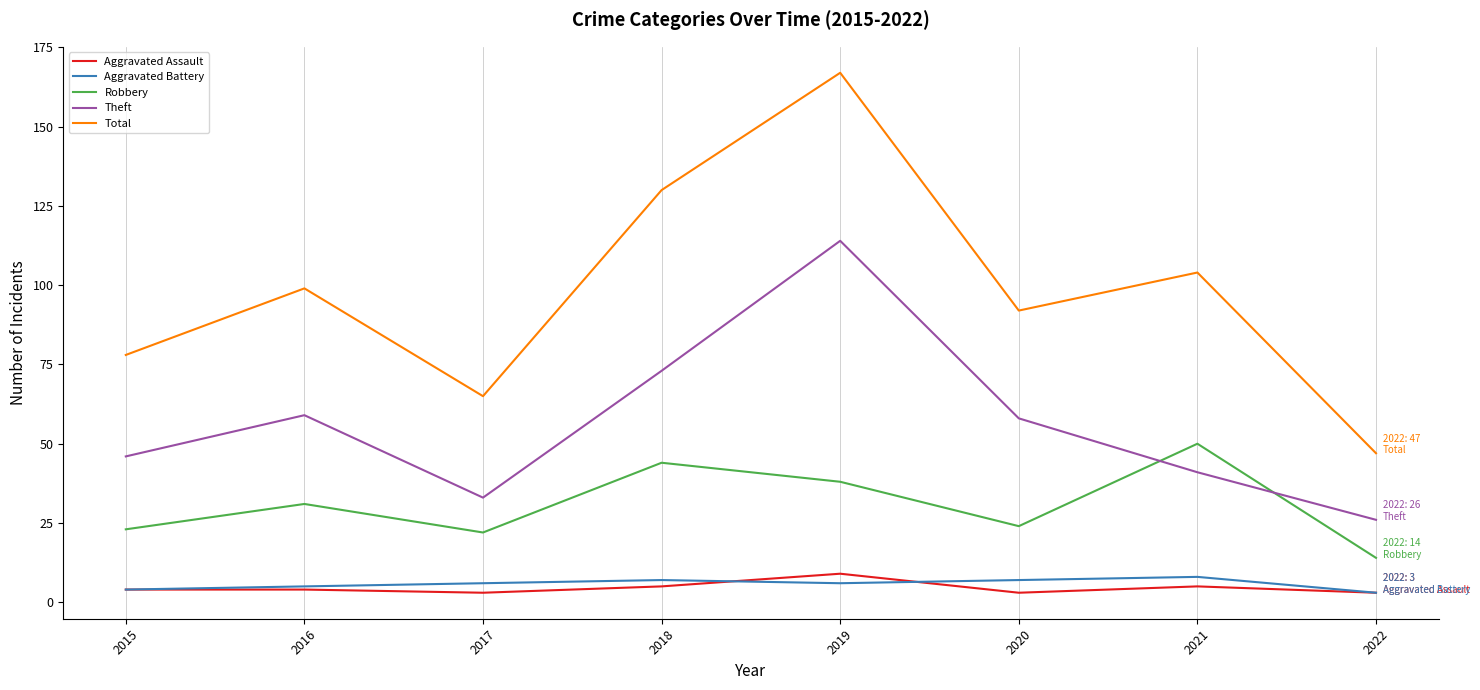

What is the maximum value shown in the chart?

167